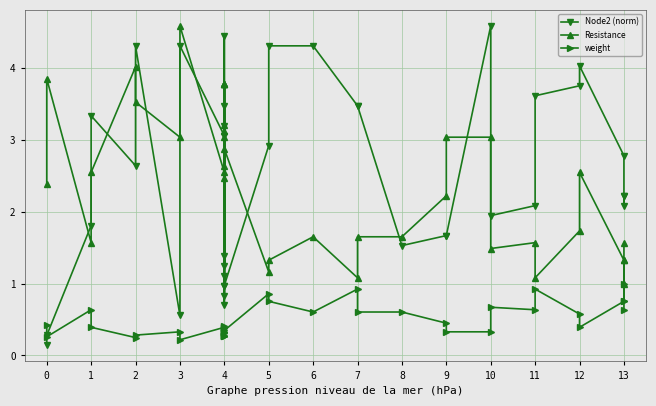

What is the difference between the maximum and minimum values in the weight series?

0.8